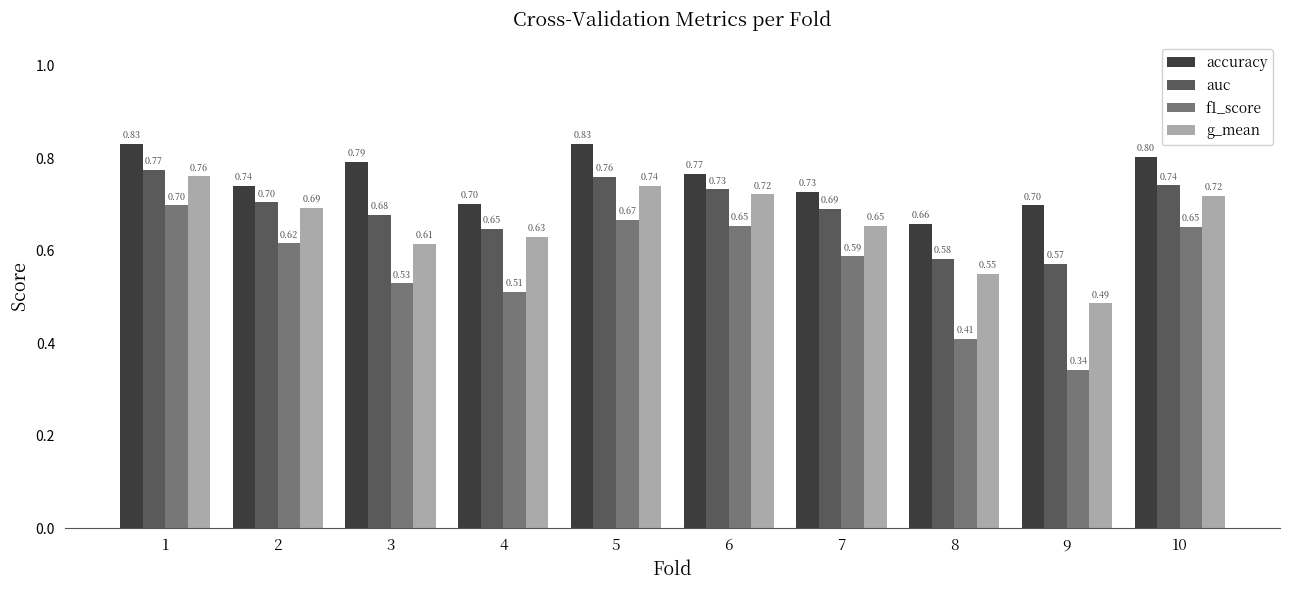

What is the average value of the auc series?

0.7